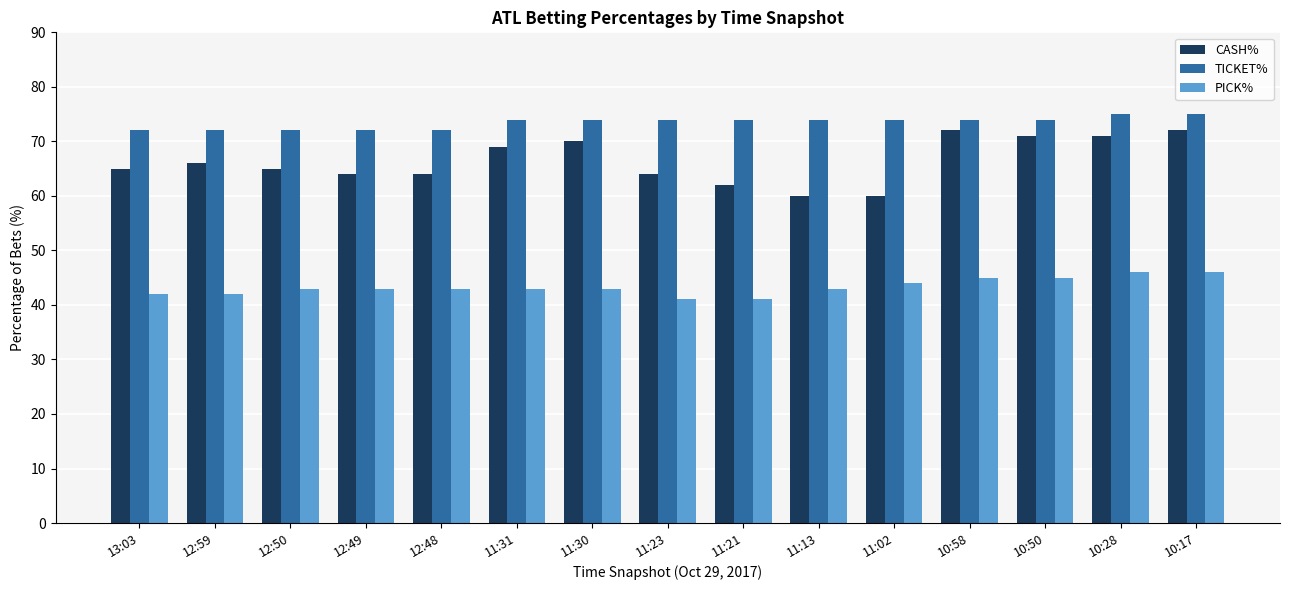

What is the average value of the PICK% series?

43